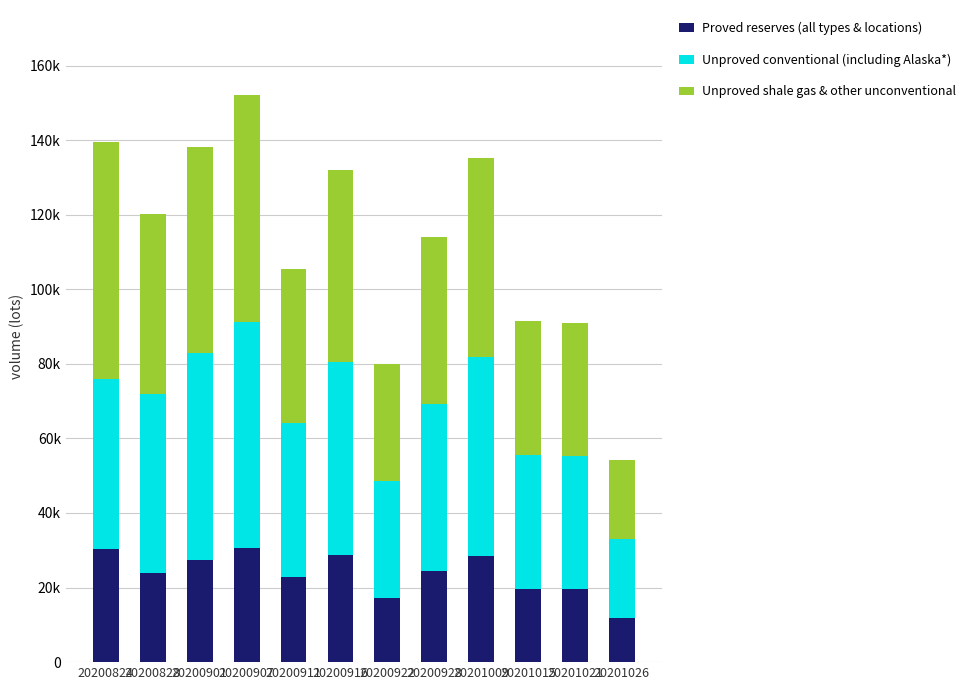

Which series changed the most between 20200824 and 20201021?

Unproved shale gas & other unconventional